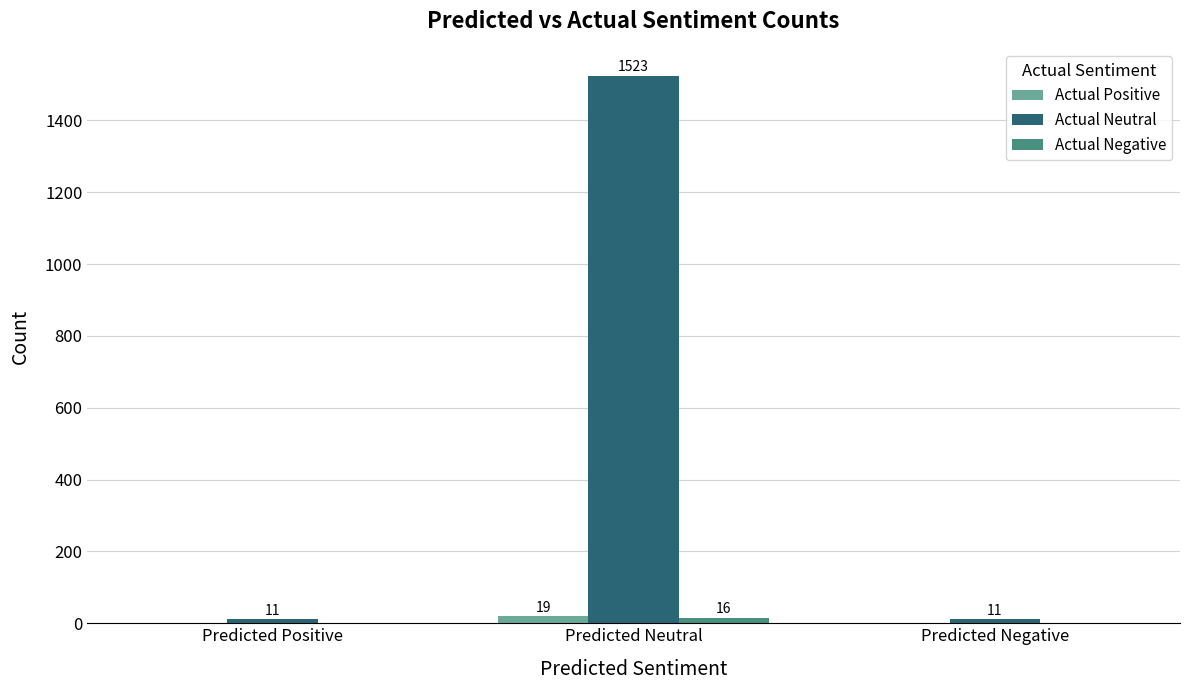

At which label does Actual Positive reach its peak?

Predicted Neutral